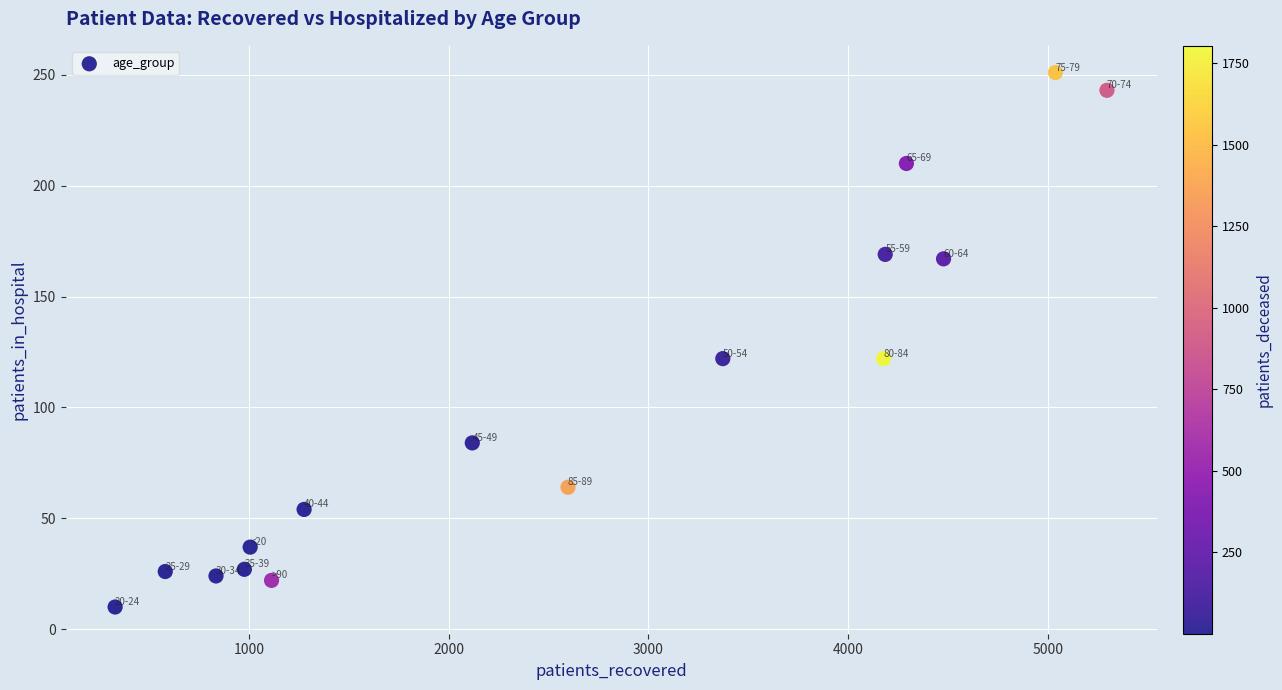

What is the range of Y values (max minus min)?

241